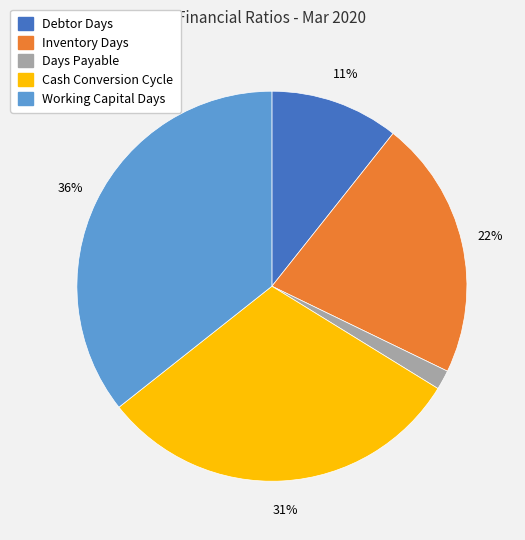

To the nearest percent, what is the average slice percentage?

20%